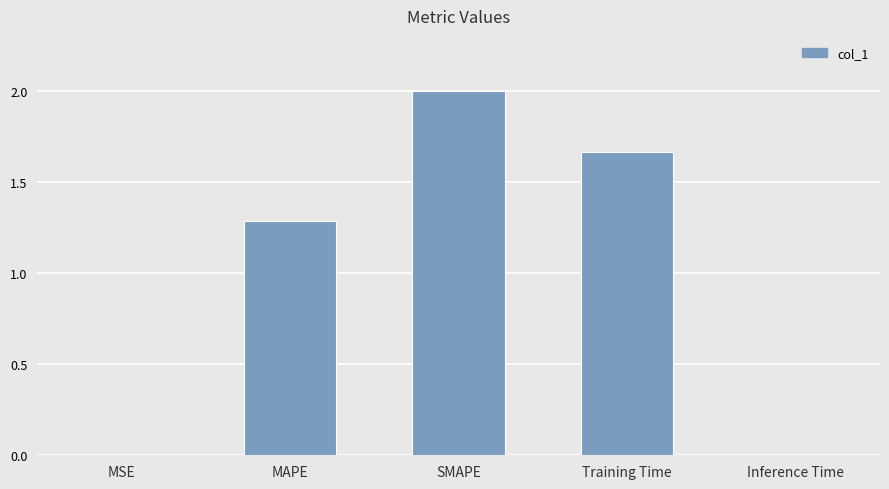

Is it true that the value at Training Time is 2.4?

False